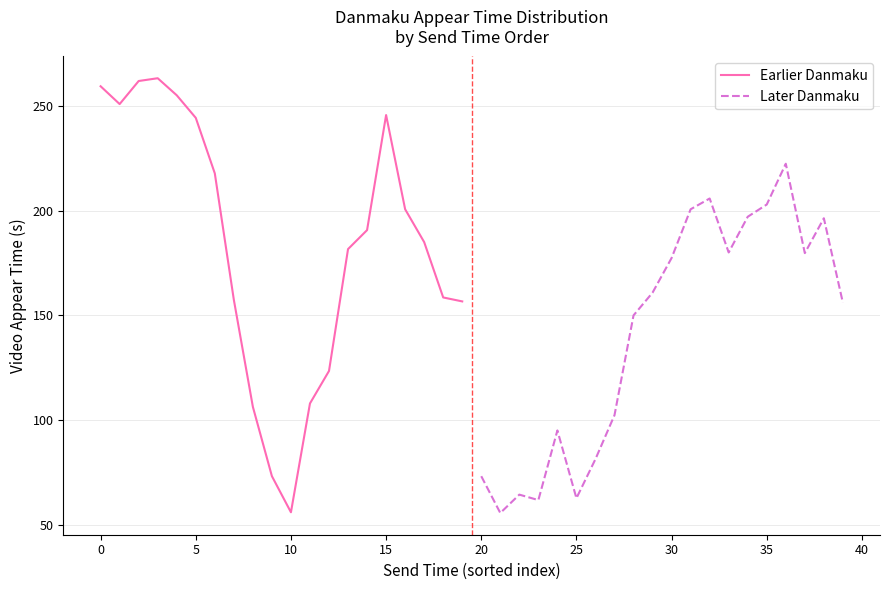

How many values in the Later Danmaku series exceed 160?

10